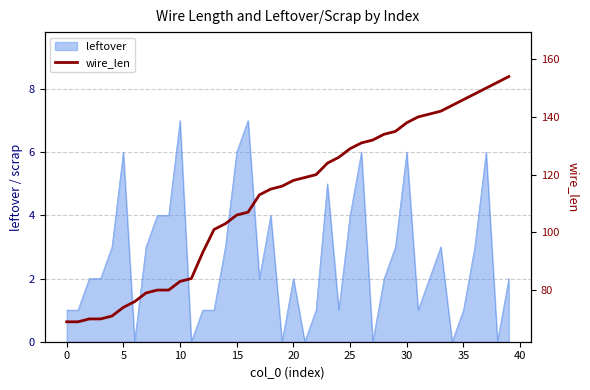

What is the greatest value displayed?

154